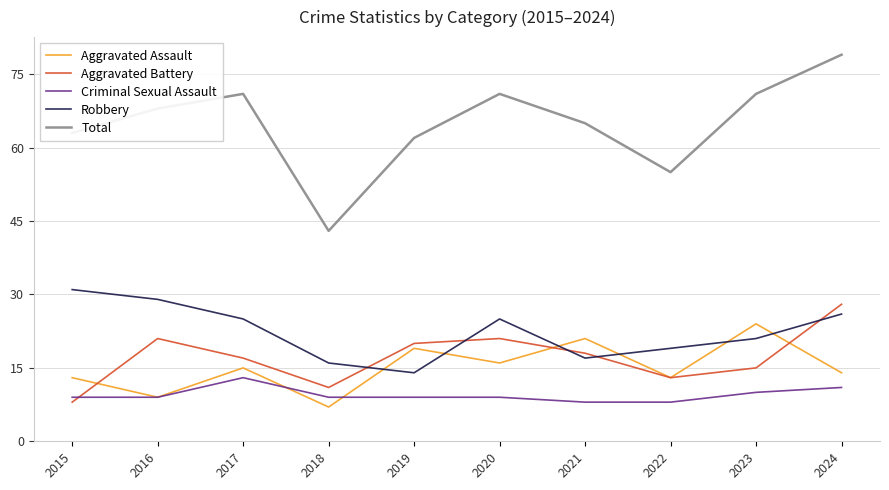

Which series has the widest spread of values?

Total